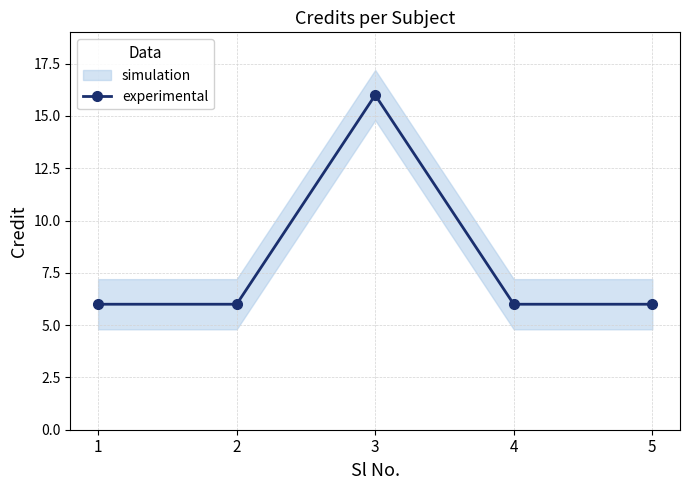

True or false: the data shows 4 at 1.

False